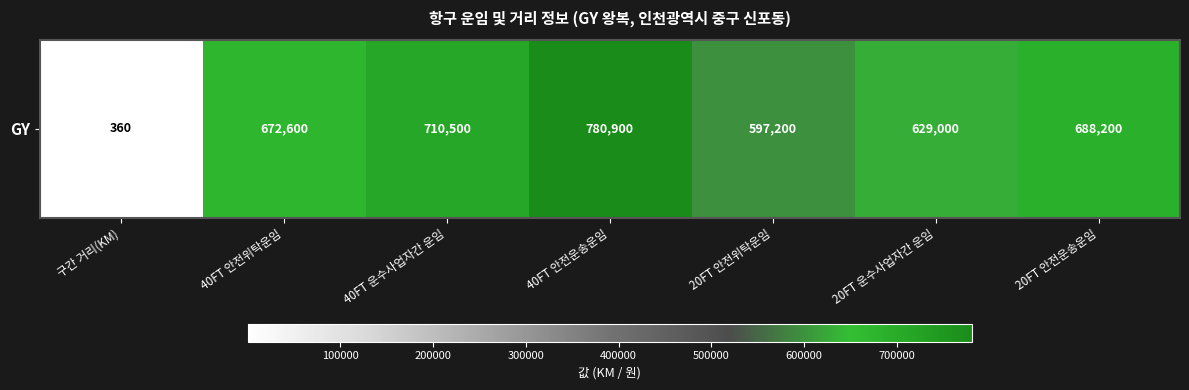

What is the difference between the maximum and minimum values?

780540